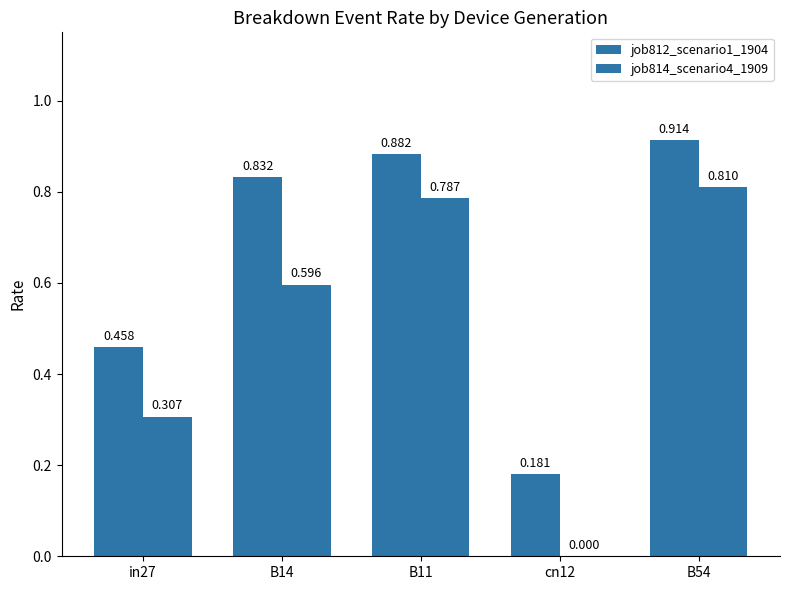

At which label is job814_scenario4_1909 closest to 0?

cn12